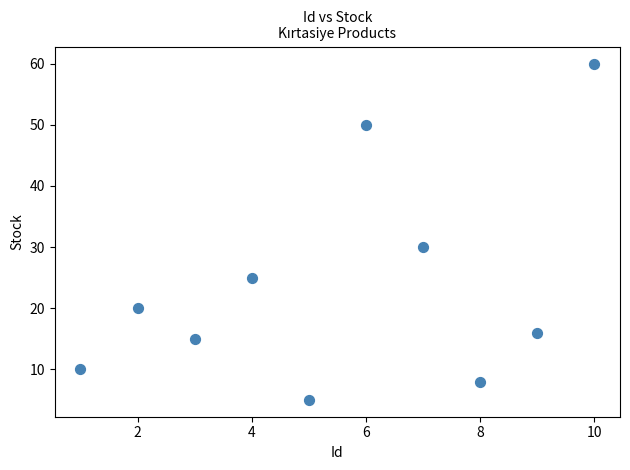

What is the average X value?

6